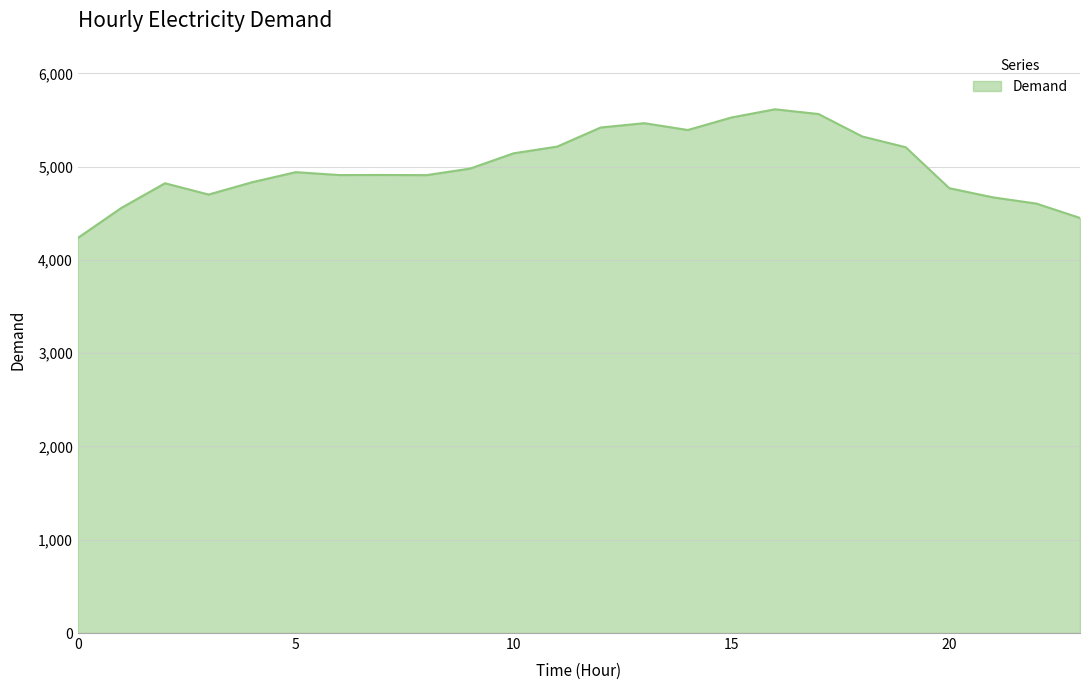

What is the difference between the maximum and minimum values?

1379